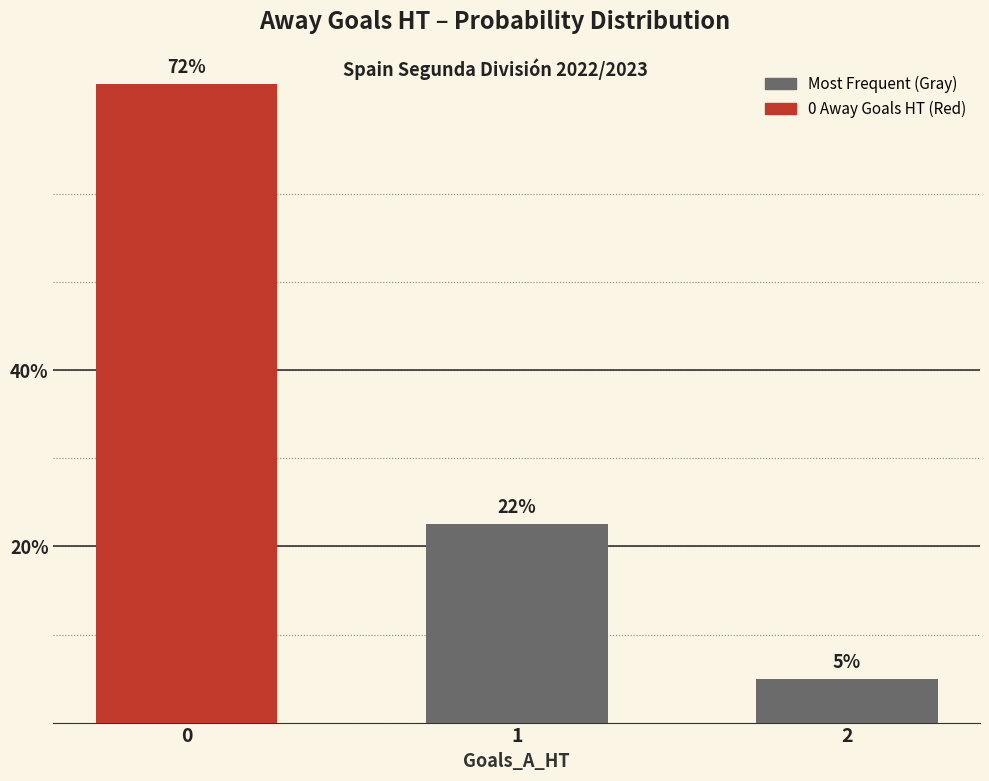

What is the sum of all values?

100.0